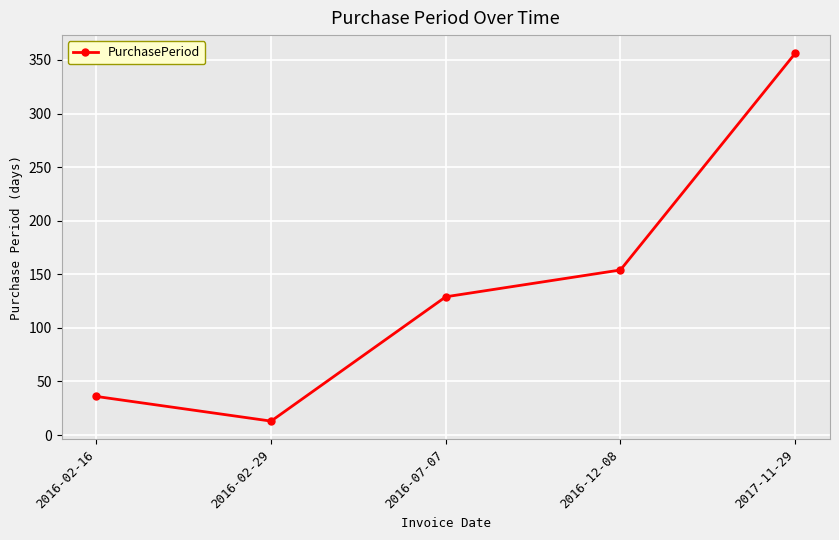

What is the difference between the maximum and minimum values?

343